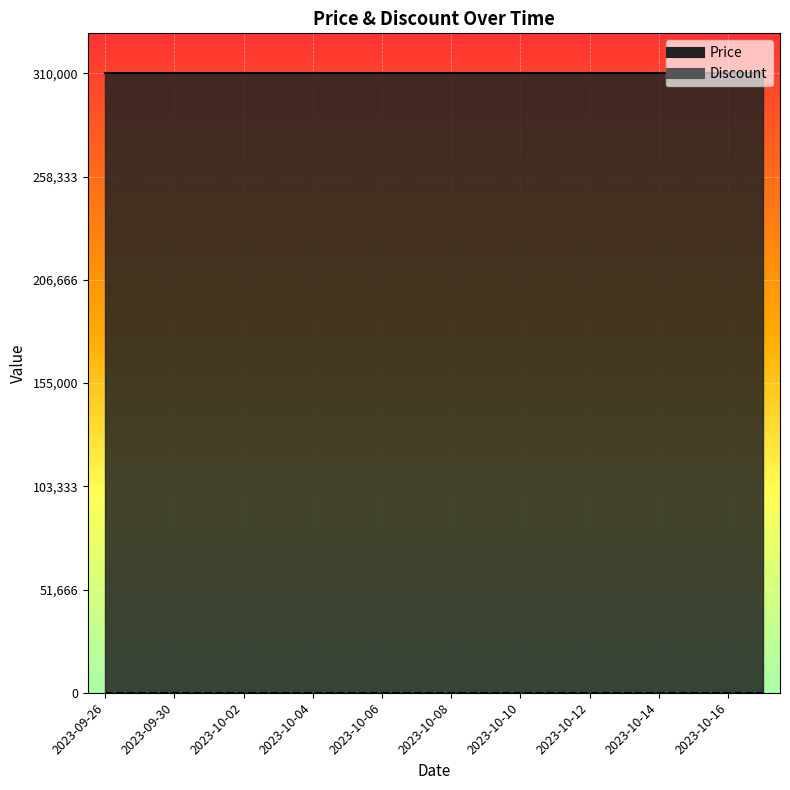

At which category does the chart reach its minimum across all series?

2023-09-26